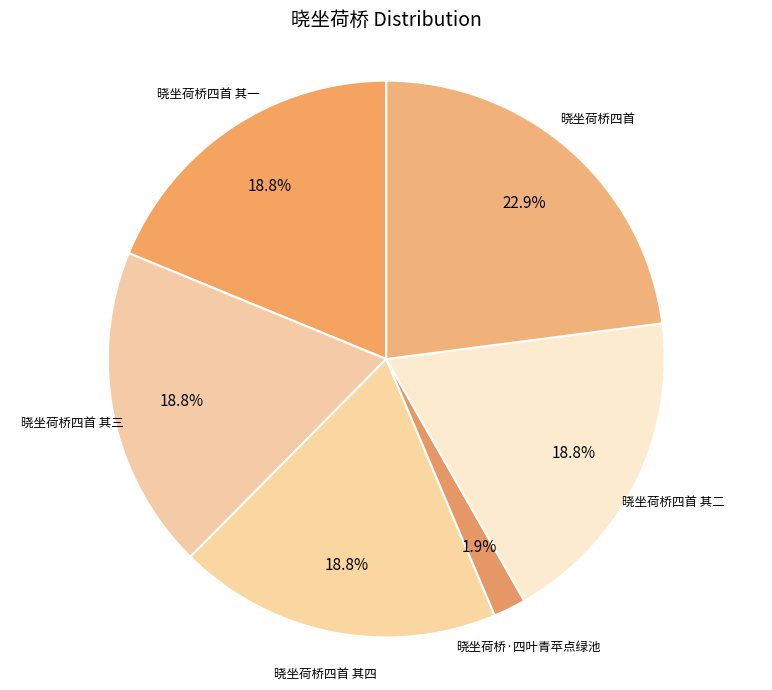

Which category has the biggest portion of the pie?

晓坐荷桥四首